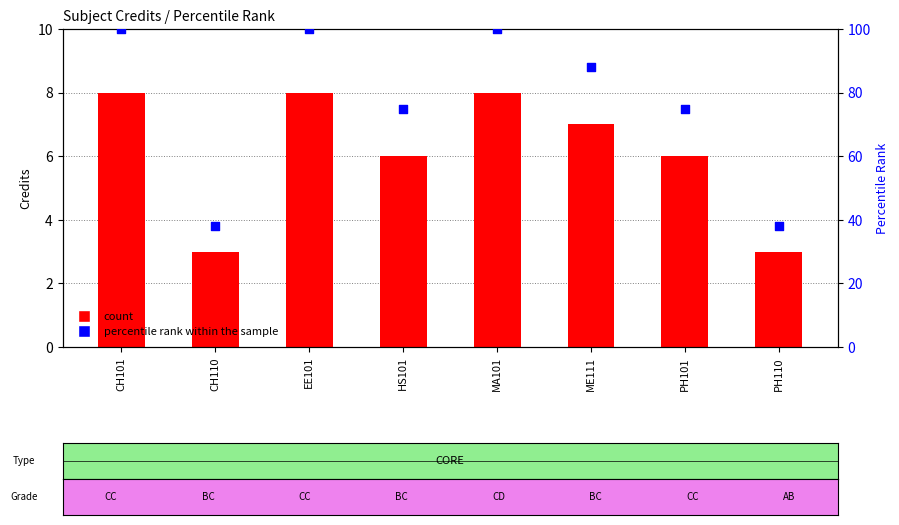

Is the value of count at EE101 greater than the value of percentile rank within the sample at ME111?

No